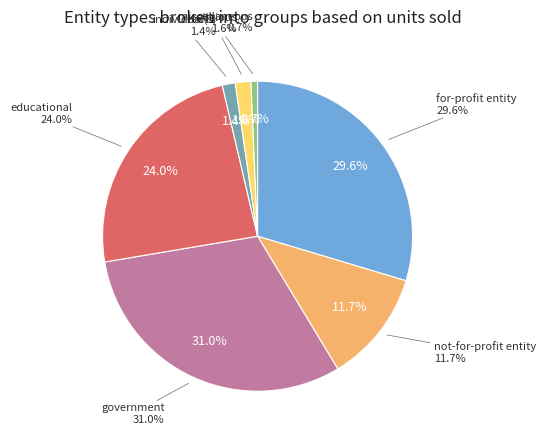

Is it true that individual(s) is 14% of the pie?

False